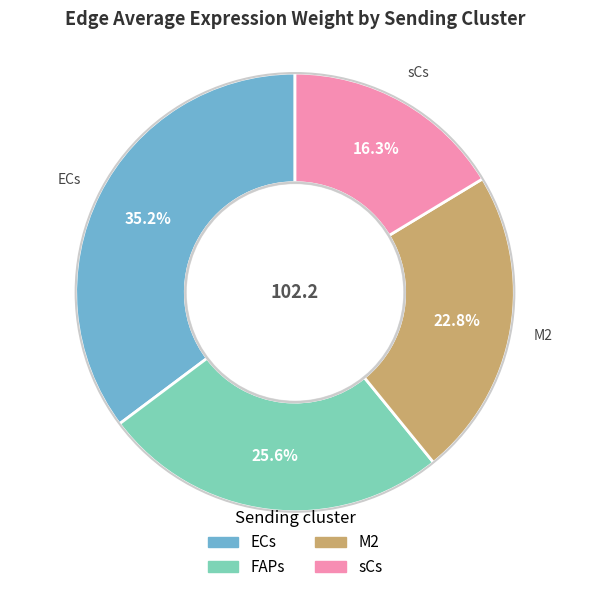

Count the number of slices in the pie.

4